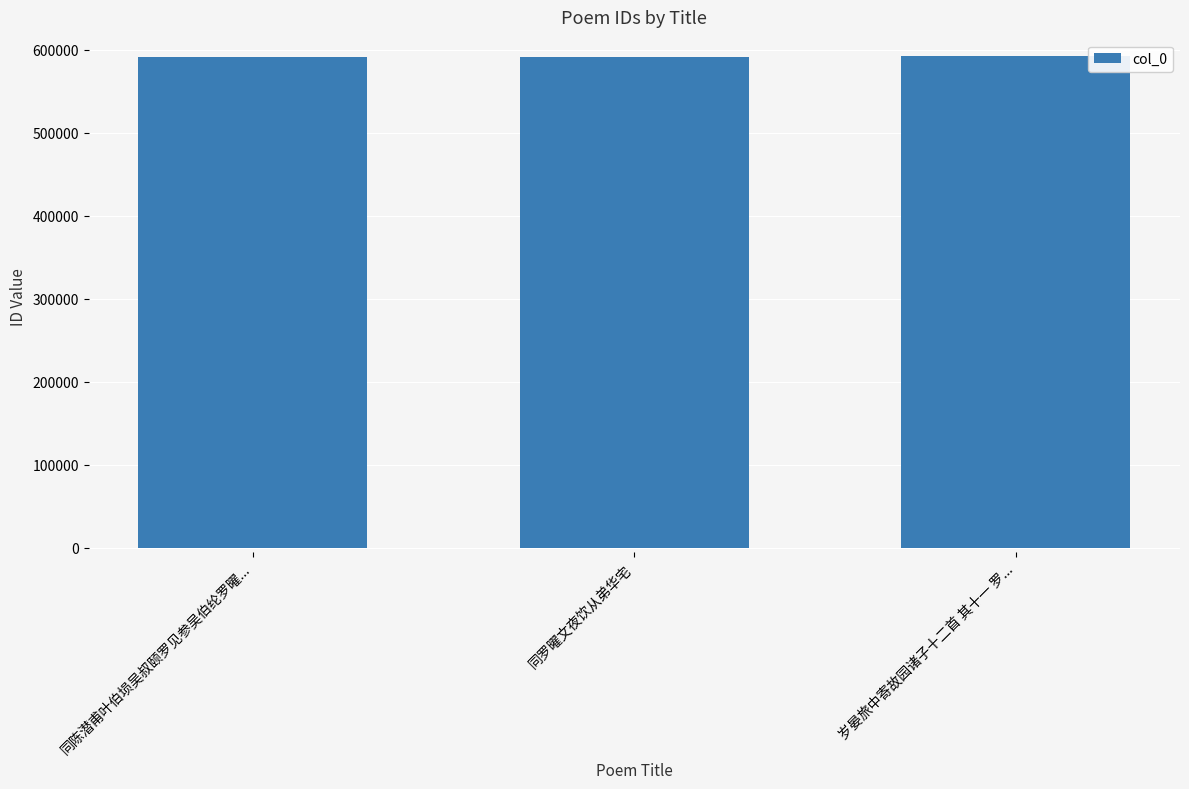

What is the greatest value displayed?

591951